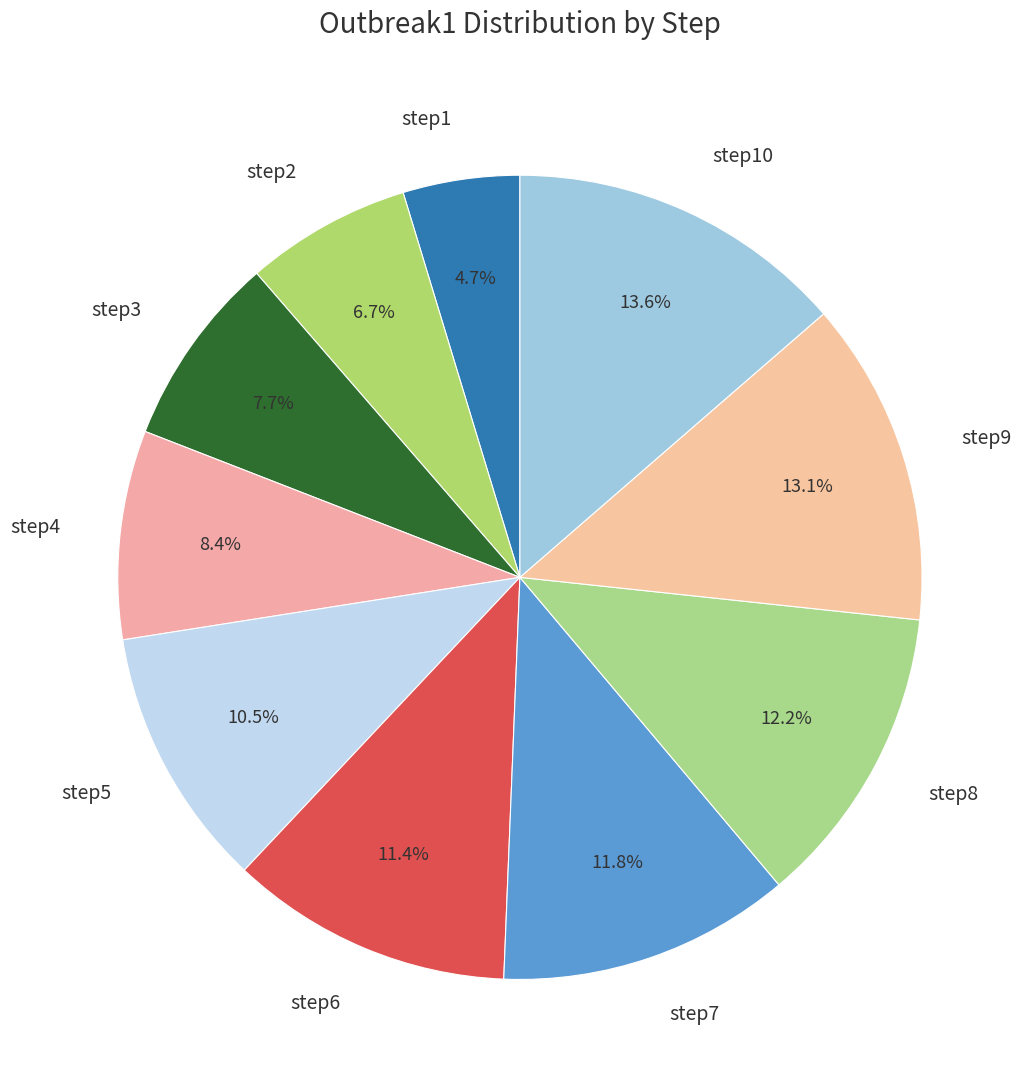

To the nearest percent, what is the average slice percentage?

10%